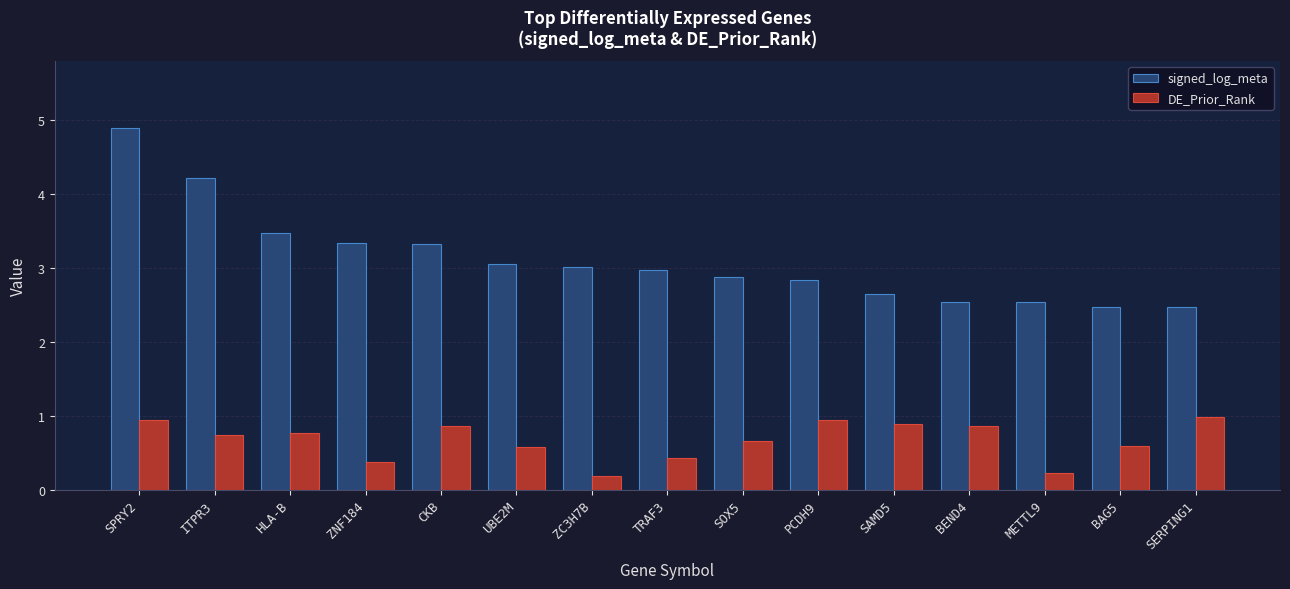

What is the total value across all series at SOX5?

3.5